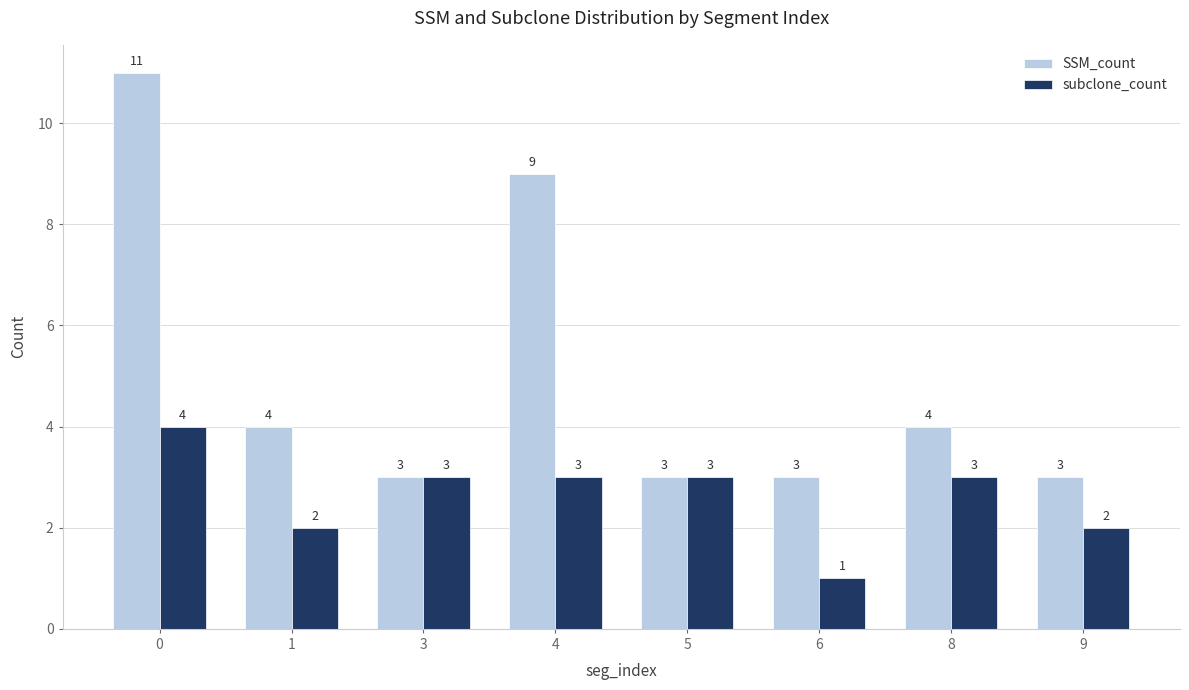

Between 1 and 4, which series saw the biggest shift?

SSM_count